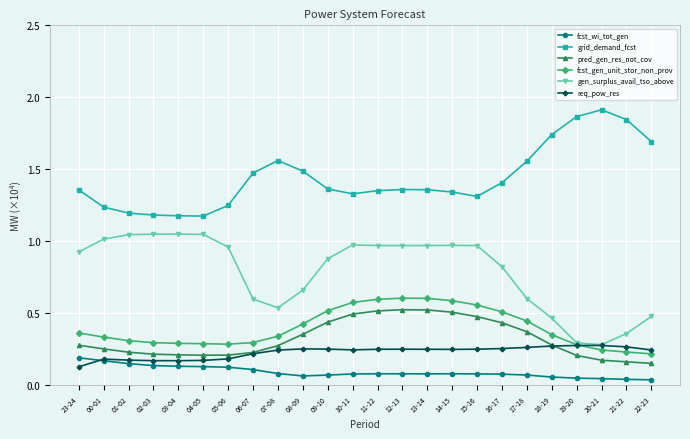

What are all the series names shown in the legend?

fcst_wi_tot_gen, grid_demand_fcst, pred_gen_res_not_cov, fcst_gen_unit_stor_non_prov, gen_surplus_avail_tso_above, req_pow_res